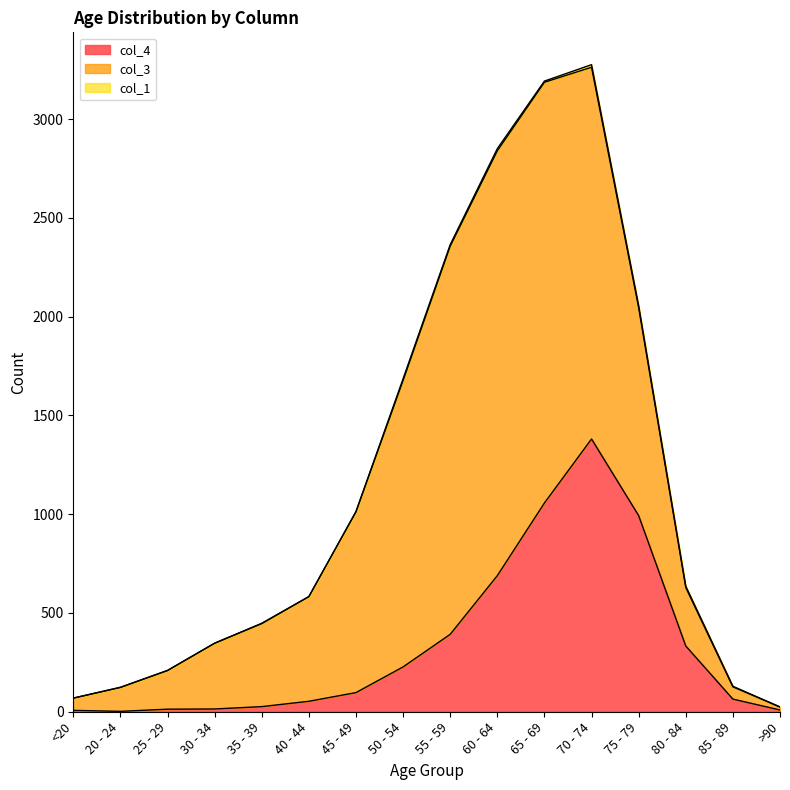

What is the difference between the maximum and minimum values in the col_3 series?

2136